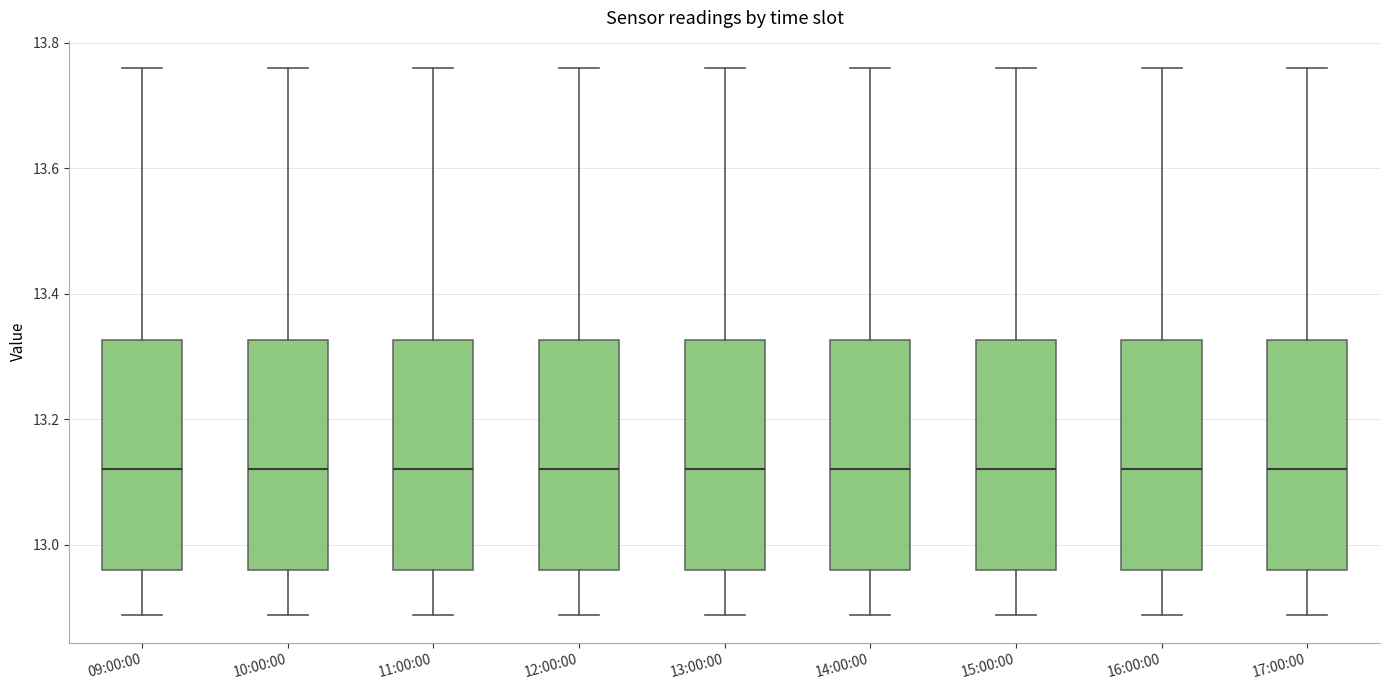

Reading left to right, transcribe this box plot: for each box, give where its median line is, the range the box spans, and where its two whiskers end, as read against the y-axis. The values are not printed on the chart, so give them approximately, as read against the axis.

09:00:00: median 13.12, box 12.96 to 13.32, whiskers 12.88 to 13.76
10:00:00: median 13.12, box 12.96 to 13.32, whiskers 12.88 to 13.76
11:00:00: median 13.12, box 12.96 to 13.32, whiskers 12.88 to 13.76
12:00:00: median 13.12, box 12.96 to 13.32, whiskers 12.88 to 13.76
13:00:00: median 13.12, box 12.96 to 13.32, whiskers 12.88 to 13.76
14:00:00: median 13.12, box 12.96 to 13.32, whiskers 12.88 to 13.76
15:00:00: median 13.12, box 12.96 to 13.32, whiskers 12.88 to 13.76
16:00:00: median 13.12, box 12.96 to 13.32, whiskers 12.88 to 13.76
17:00:00: median 13.12, box 12.96 to 13.32, whiskers 12.88 to 13.76